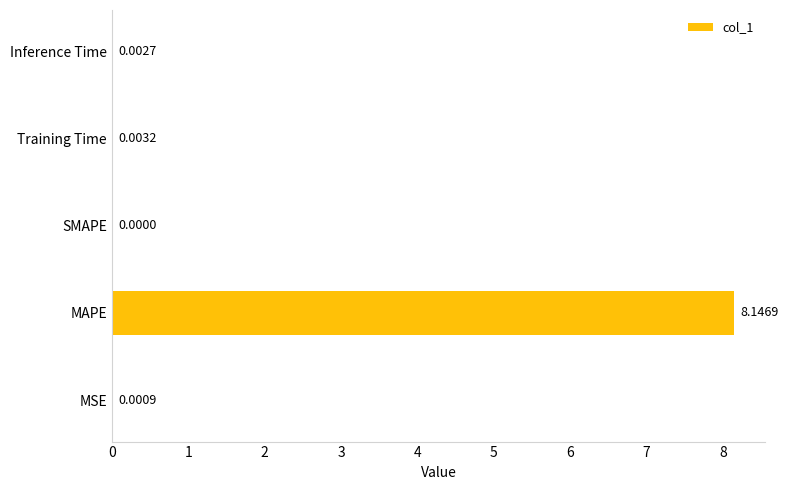

Which has a higher value, Inference Time or Training Time?

Training Time